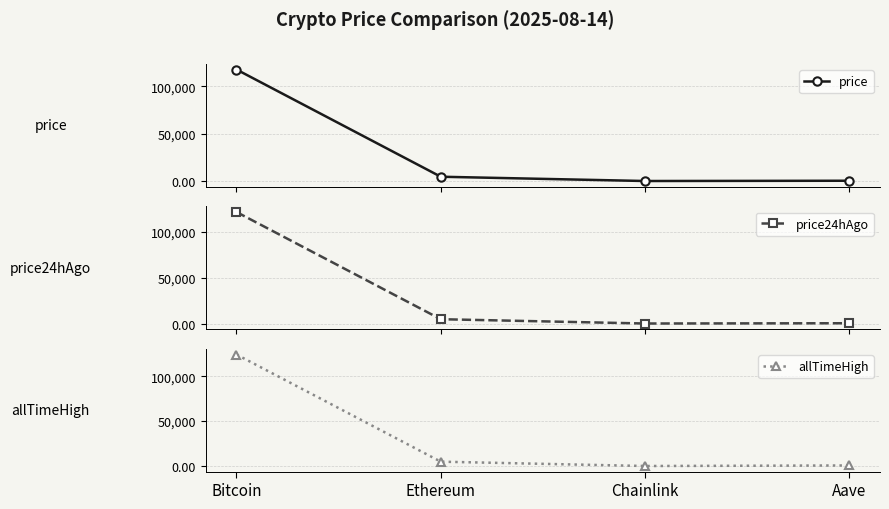

Which series has the widest spread of values?

allTimeHigh